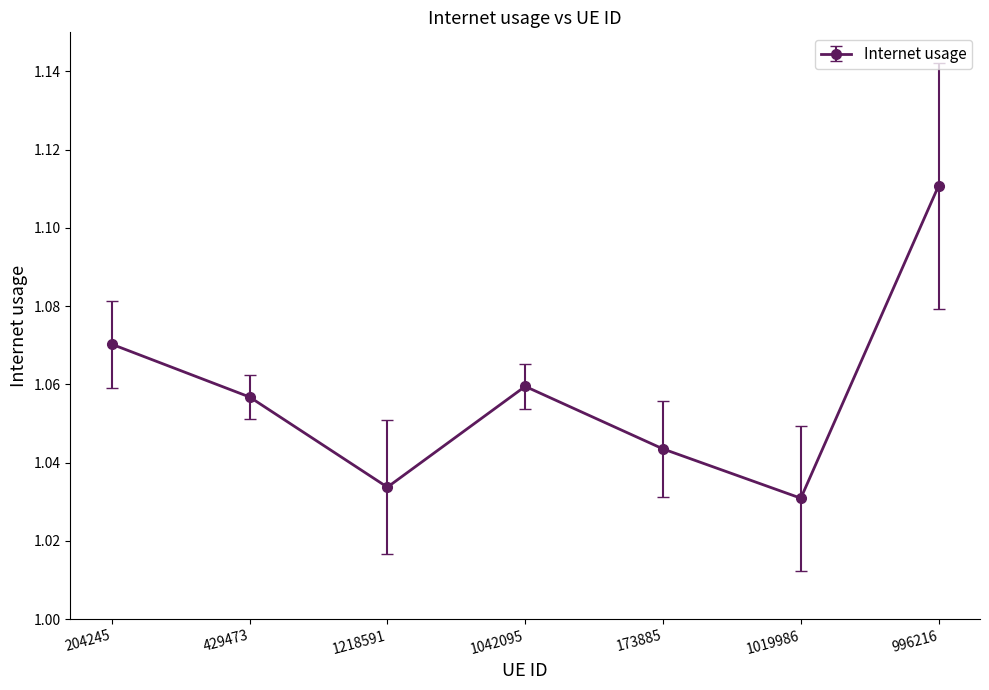

What is the label of the 3rd point from the left?

1218591